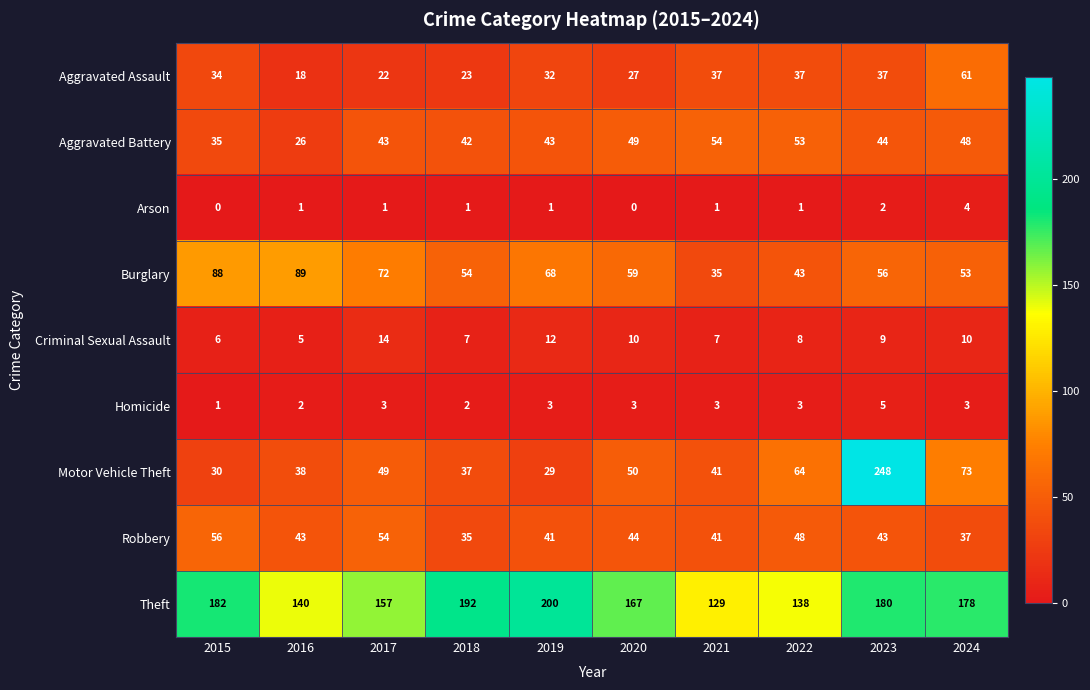

Which category has the highest value across all series?

2023